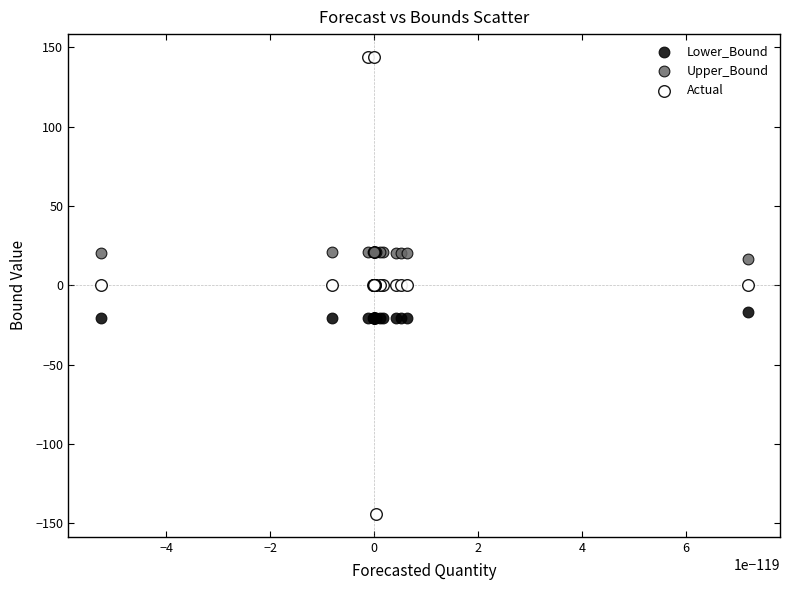

What are all the series names shown in the legend?

Lower_Bound, Upper_Bound, Actual